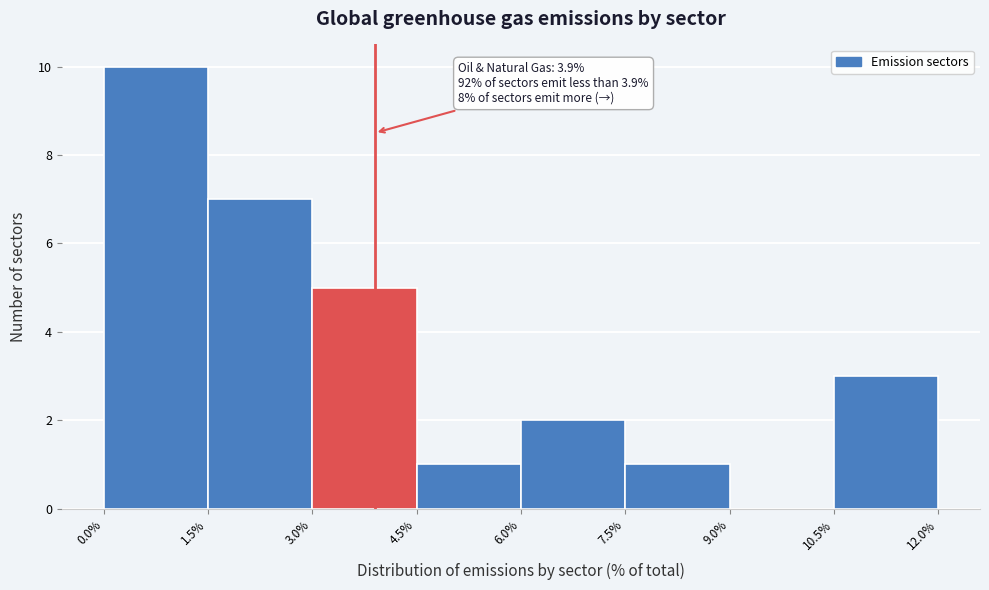

Which range on the x-axis has the tallest bar?

0.0% to 1.5%